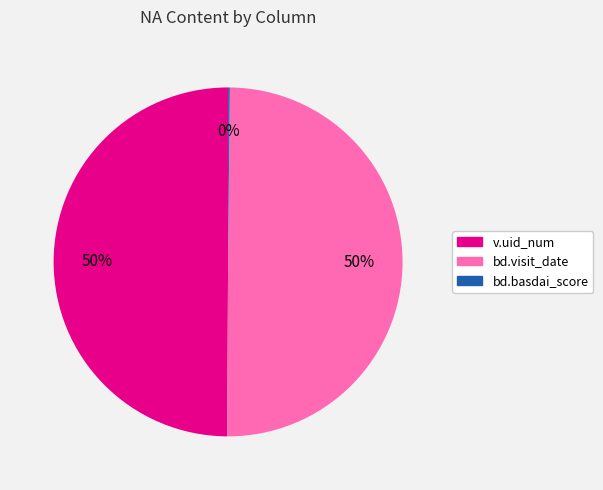

To the nearest percent, what is the difference between the largest and smallest slice percentages?

50%